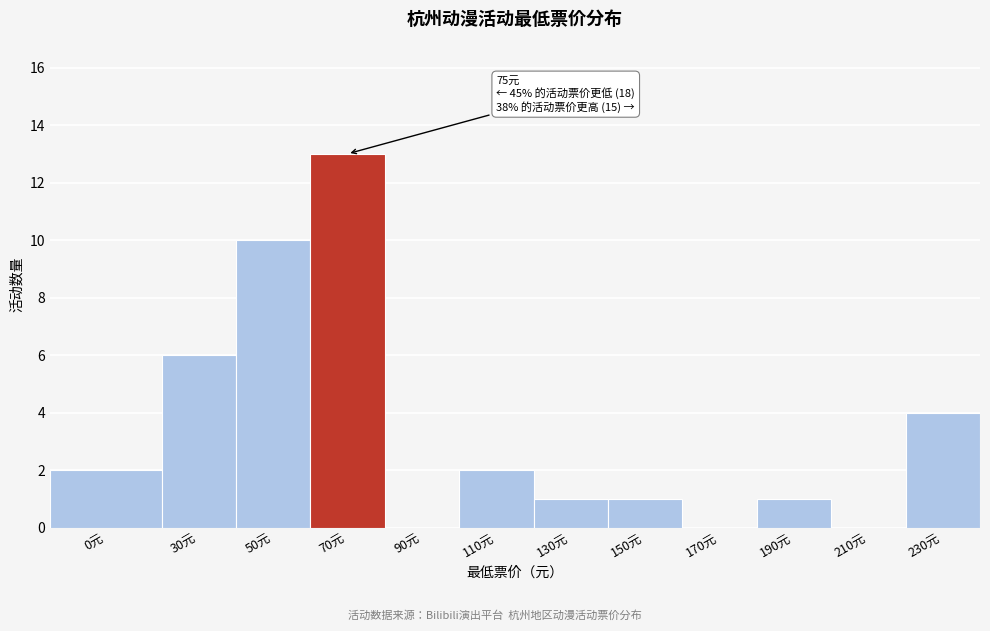

Reading left to right, transcribe all the data shown in this chart.

0元=2	30元=6	50元=10	70元=13	90元=0	110元=2	130元=1	150元=1	170元=0	190元=1	210元=0	230元=4